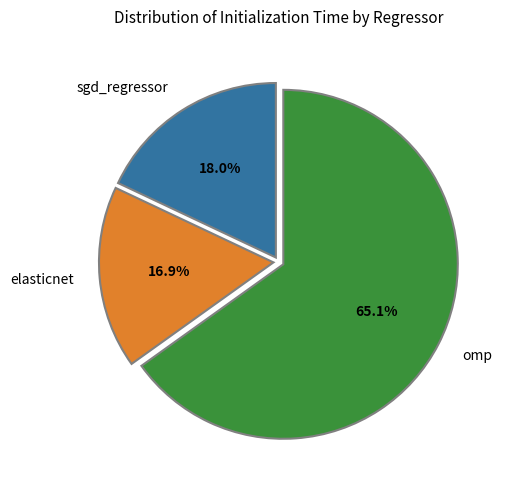

To the nearest percent, what percentage of the pie is elasticnet?

17%